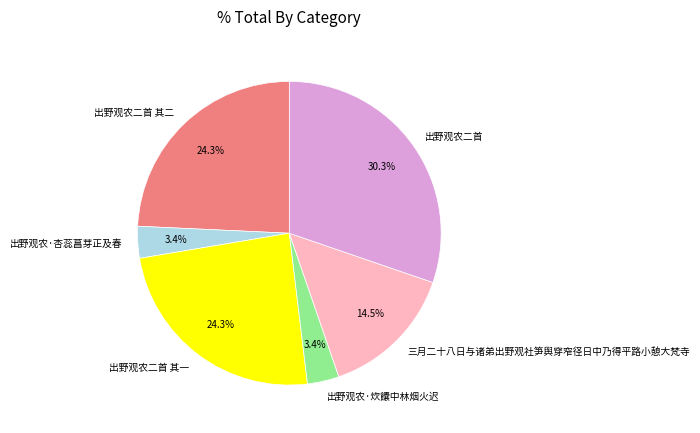

True or false: 出野观农·杏蕊菖芽正及春 accounts for 15% of the total.

False